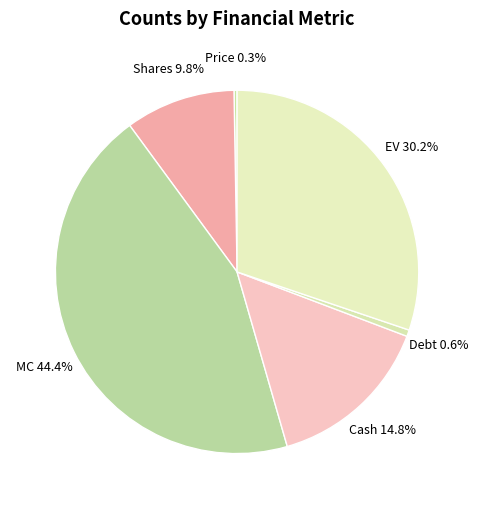

Which has a higher value, Shares or Debt?

Shares